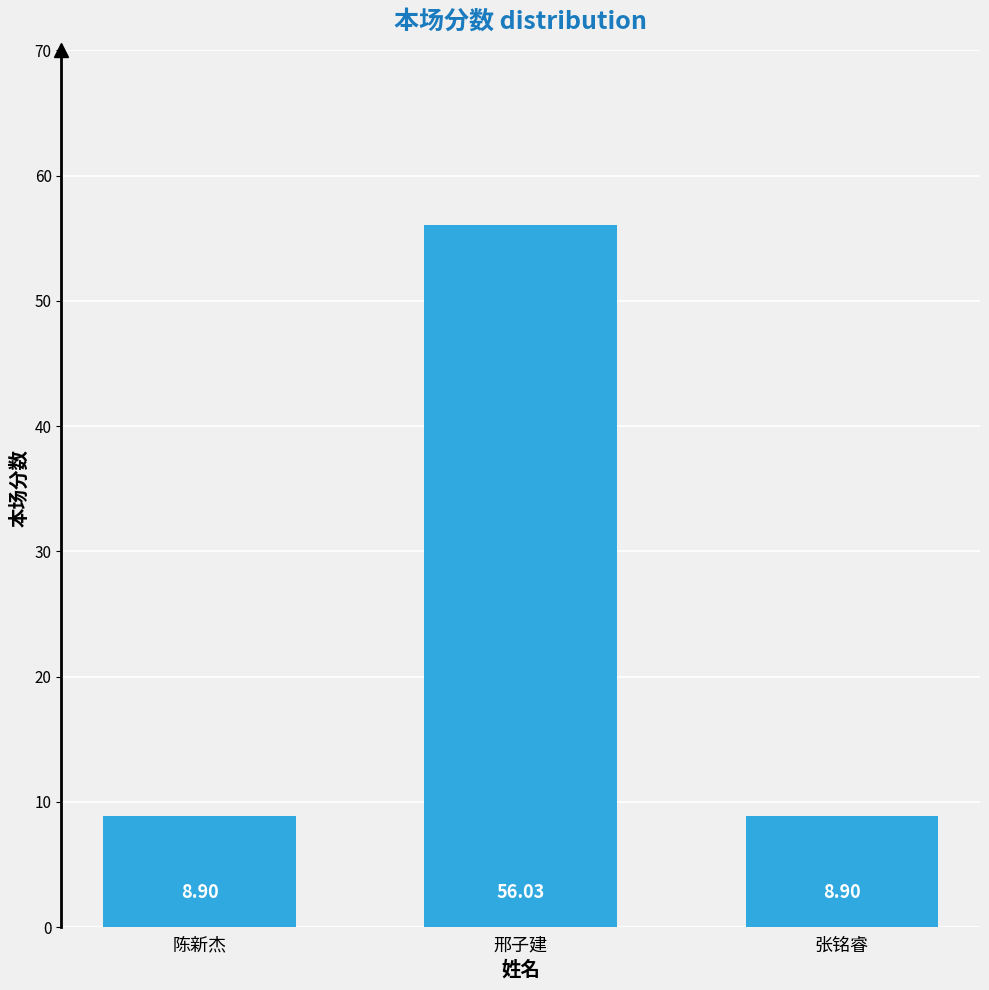

What is the label of the 1st bar from the right?

张铭睿